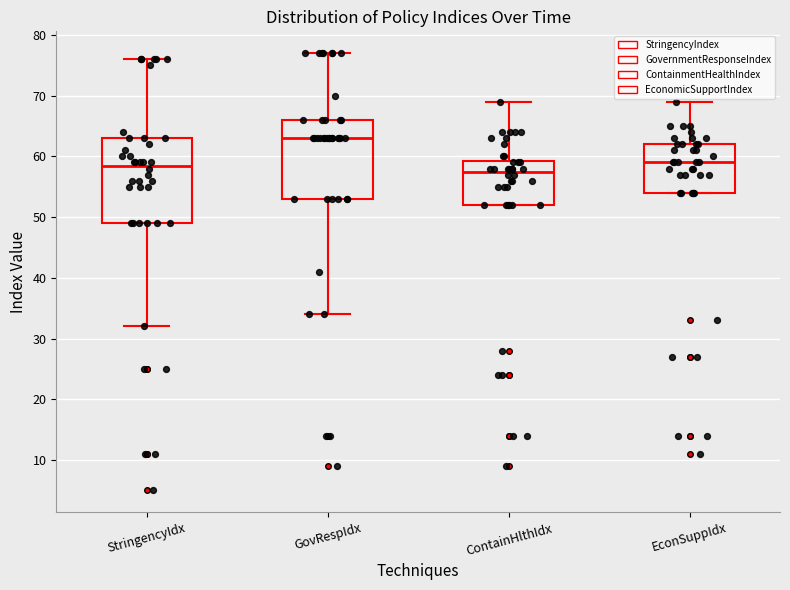

Where does the upper whisker of the box for StringencyIdx end on the y-axis? The values are not printed on the chart, so give them approximately, as read against the axis.

76